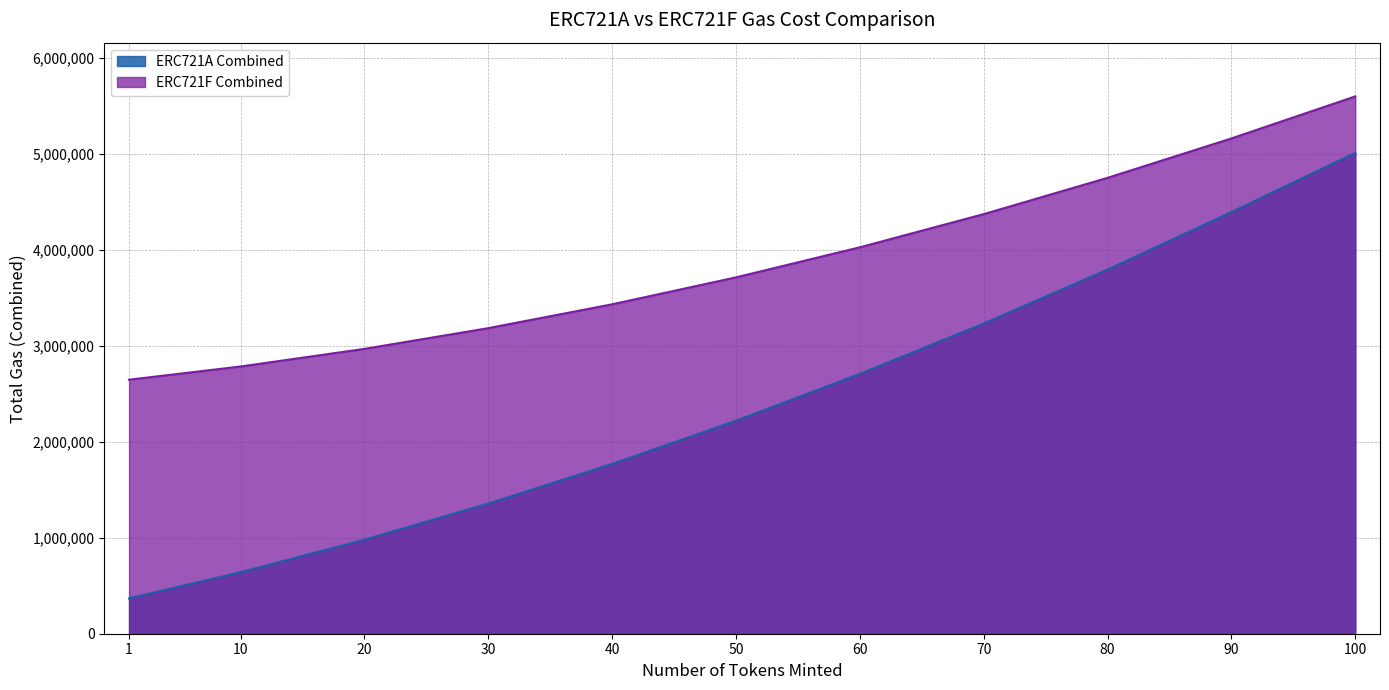

Reading left to right, what are all the values shown in this chart?

ERC721A Combined: 1=367760	10=640631	20=979161	30=1354891	40=1767821	50=2217951	60=2705281	70=3229811	80=3791541	90=4390471	100=5006526
ERC721F Combined: 1=2645289	10=2782683	20=2966123	30=3181963	40=3430203	50=3710843	60=4023883	70=4369323	80=4747163	90=5157403	100=5595243